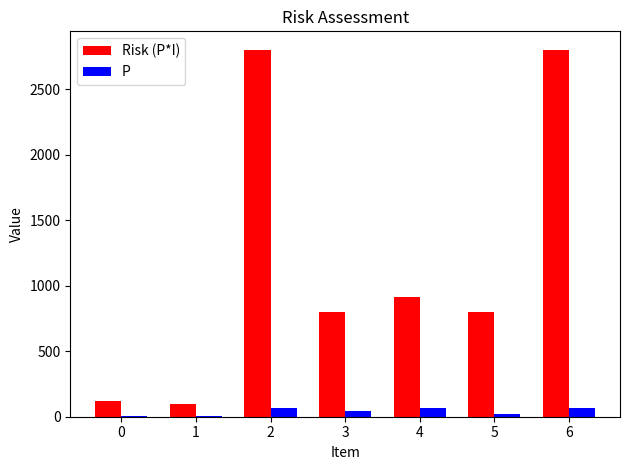

Which series has the largest total across all categories?

Risk (P*I)